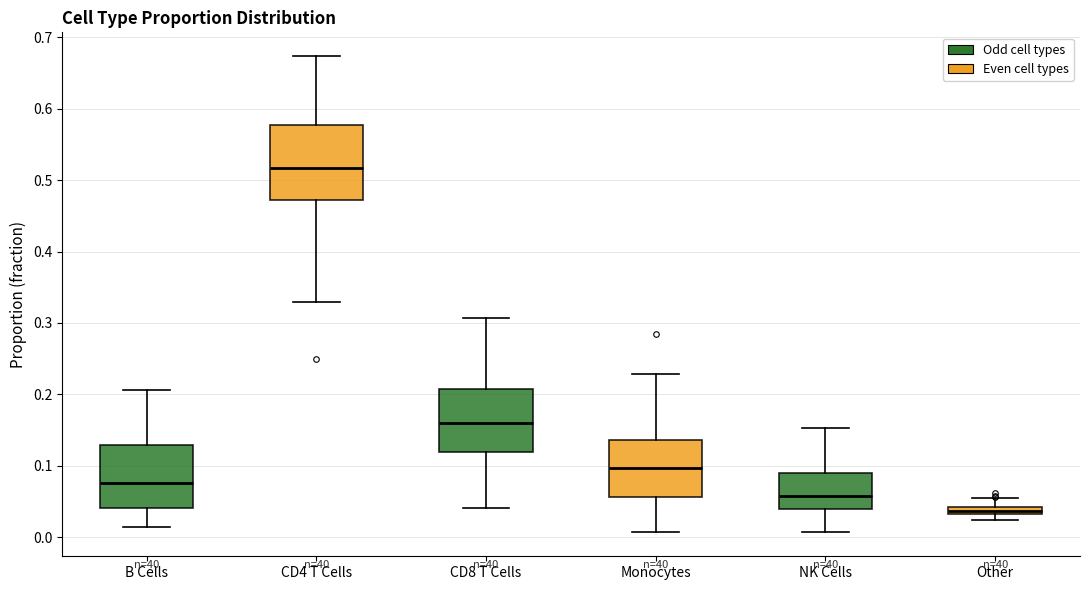

Where does the upper whisker of the box for Other end on the y-axis? The values are not printed on the chart, so give them approximately, as read against the axis.

0.05